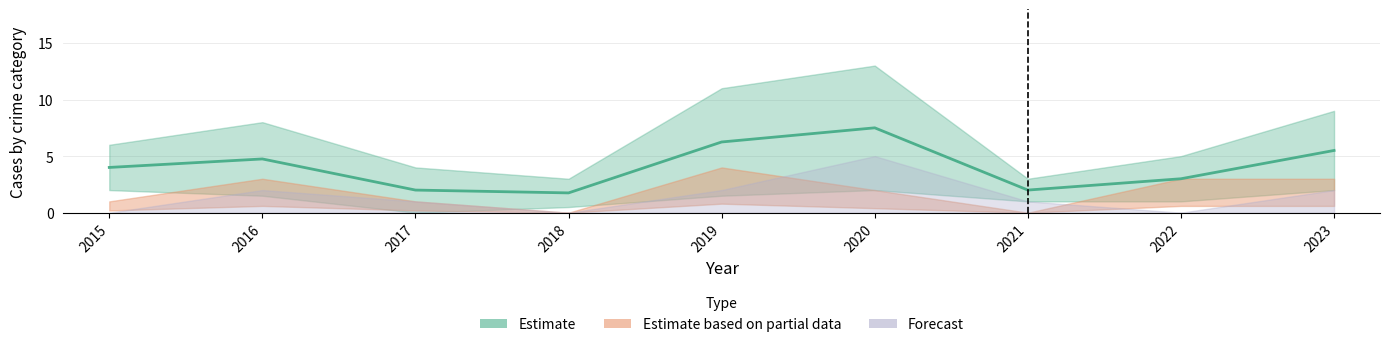

How many lines are shown in the chart?

4